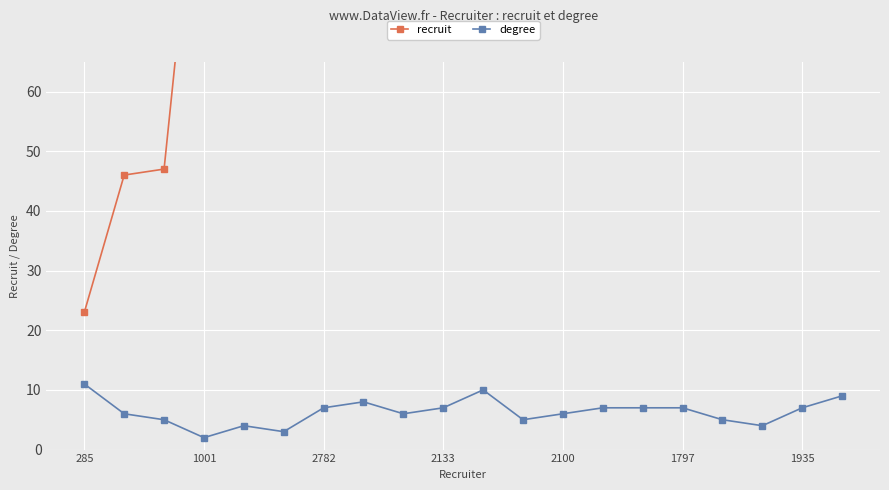

What is the greatest value displayed?

431